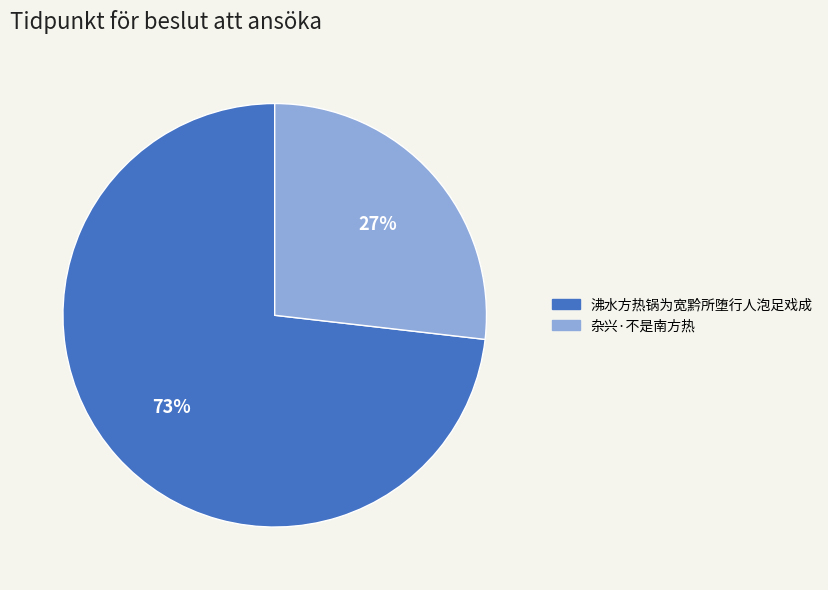

What is the smallest slice in the pie chart?

杂兴·不是南方热